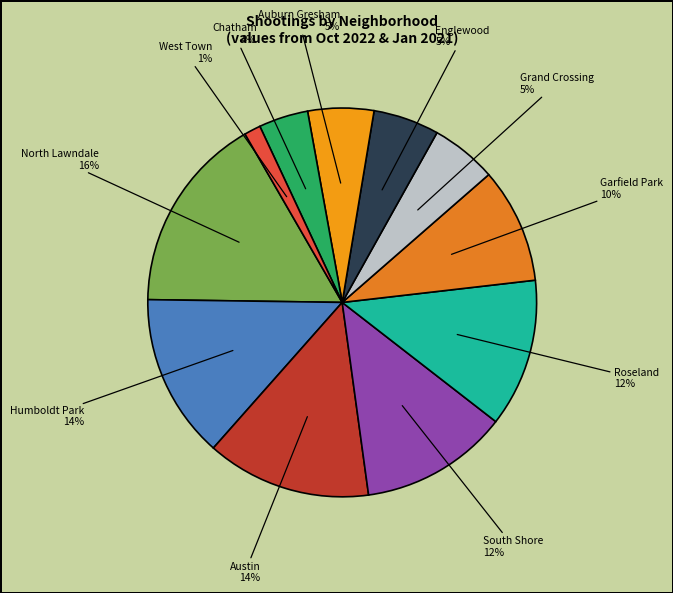

Between Roseland and Englewood, which is larger?

Roseland